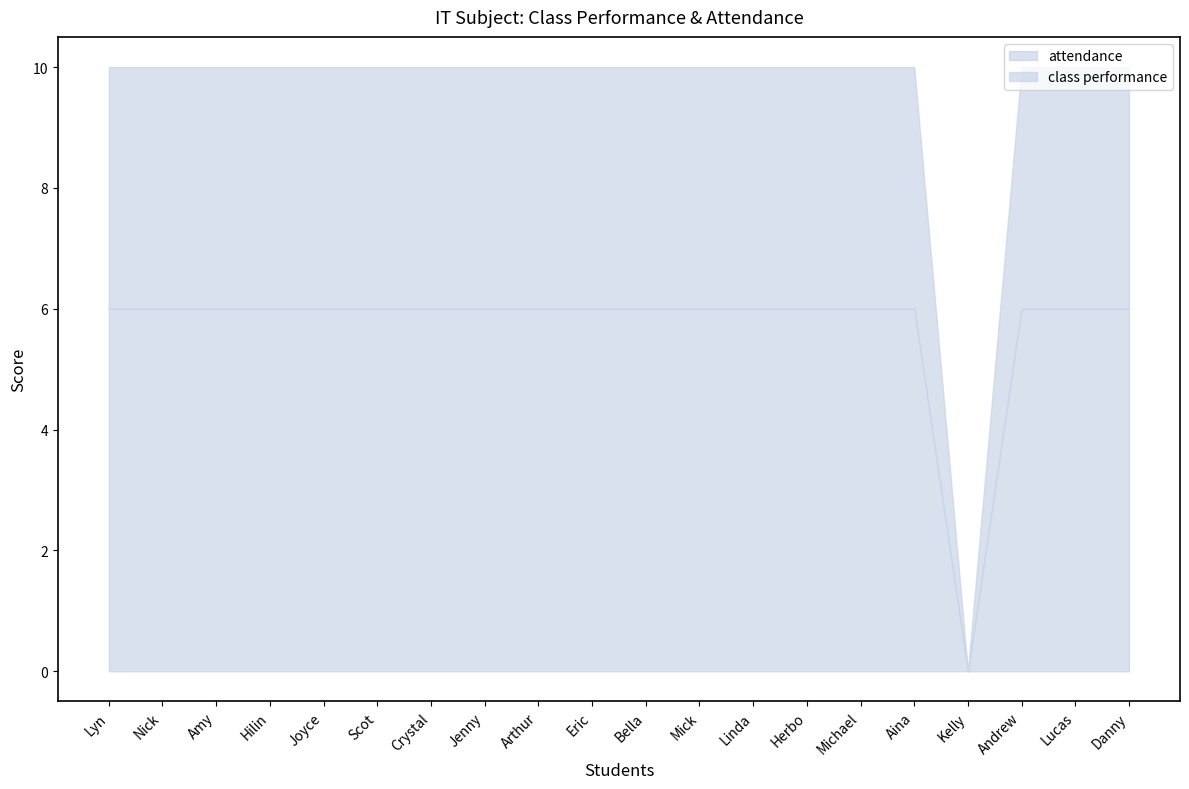

Rank the series by their average value, from lowest to highest.

class performance, attendance